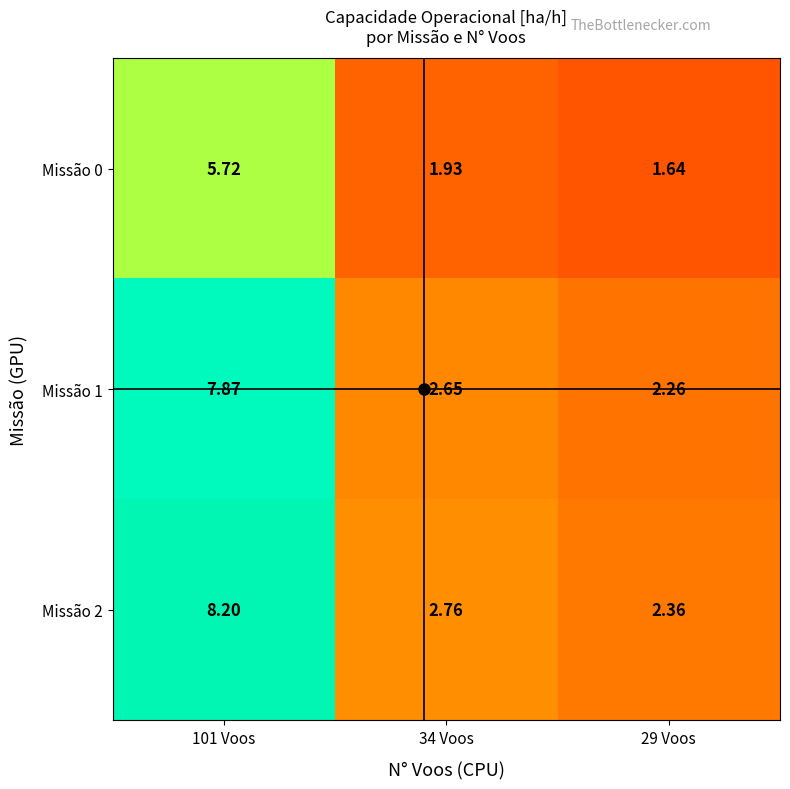

Is the value of Missão 2 at 34 Voos greater than the value of Missão 1 at 101 Voos?

No